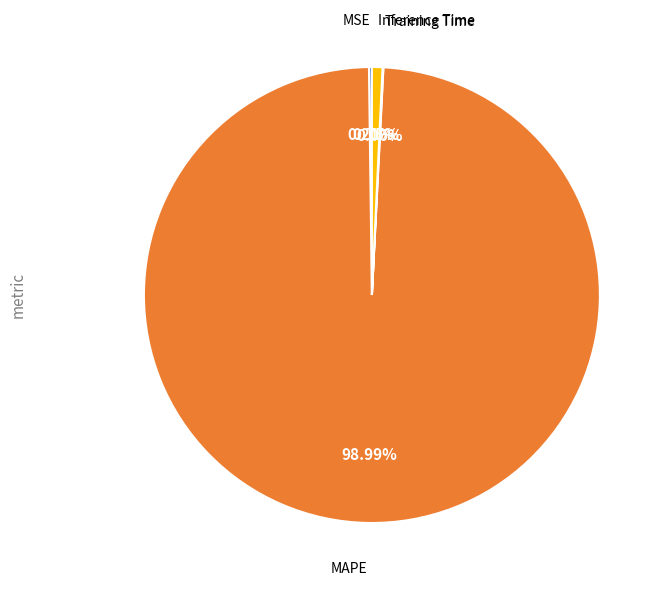

Does any single category account for the majority?

Yes